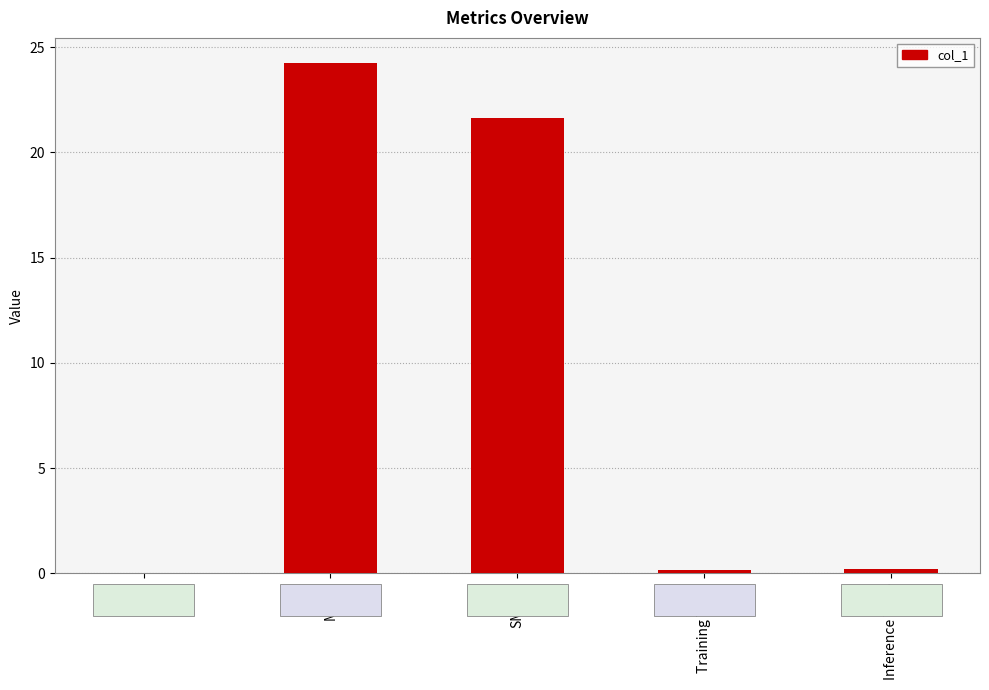

Which has a higher value, SMAPE or Training Time?

SMAPE